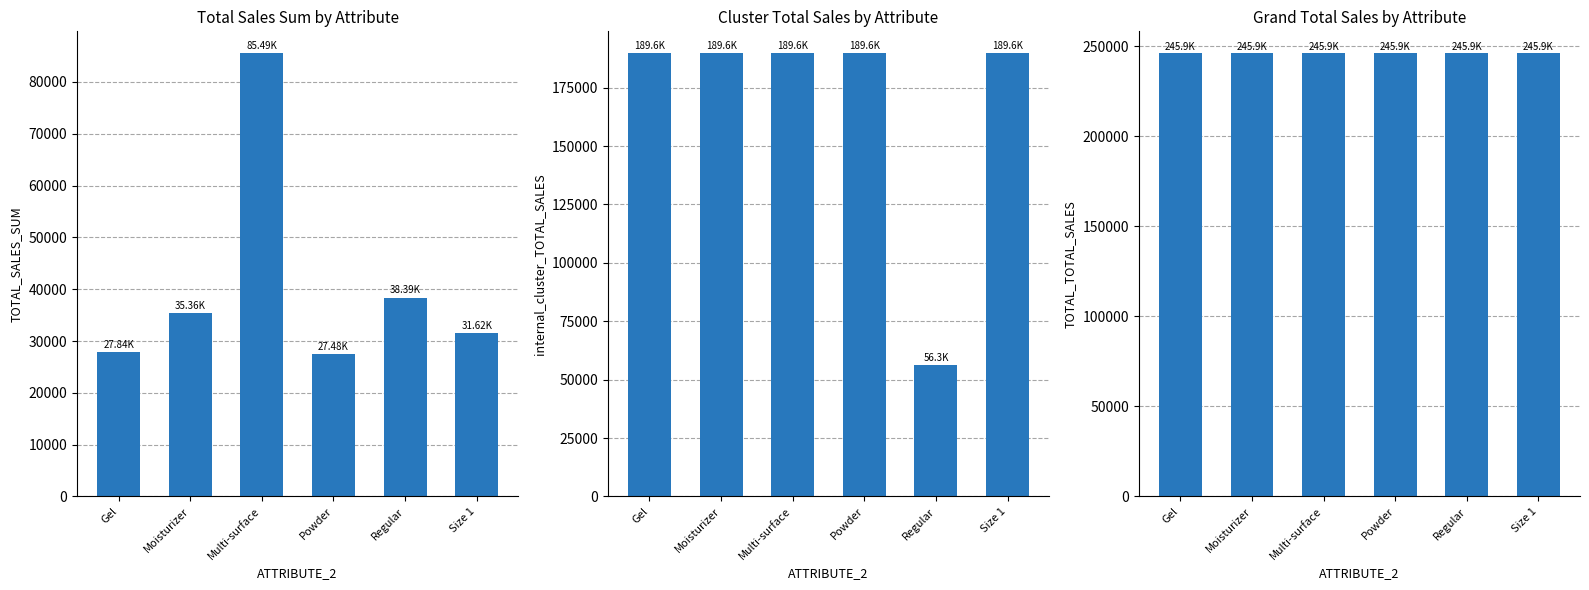

Is it true that internal_cluster_TOTAL_SALES equals 99564.6 at Powder?

False